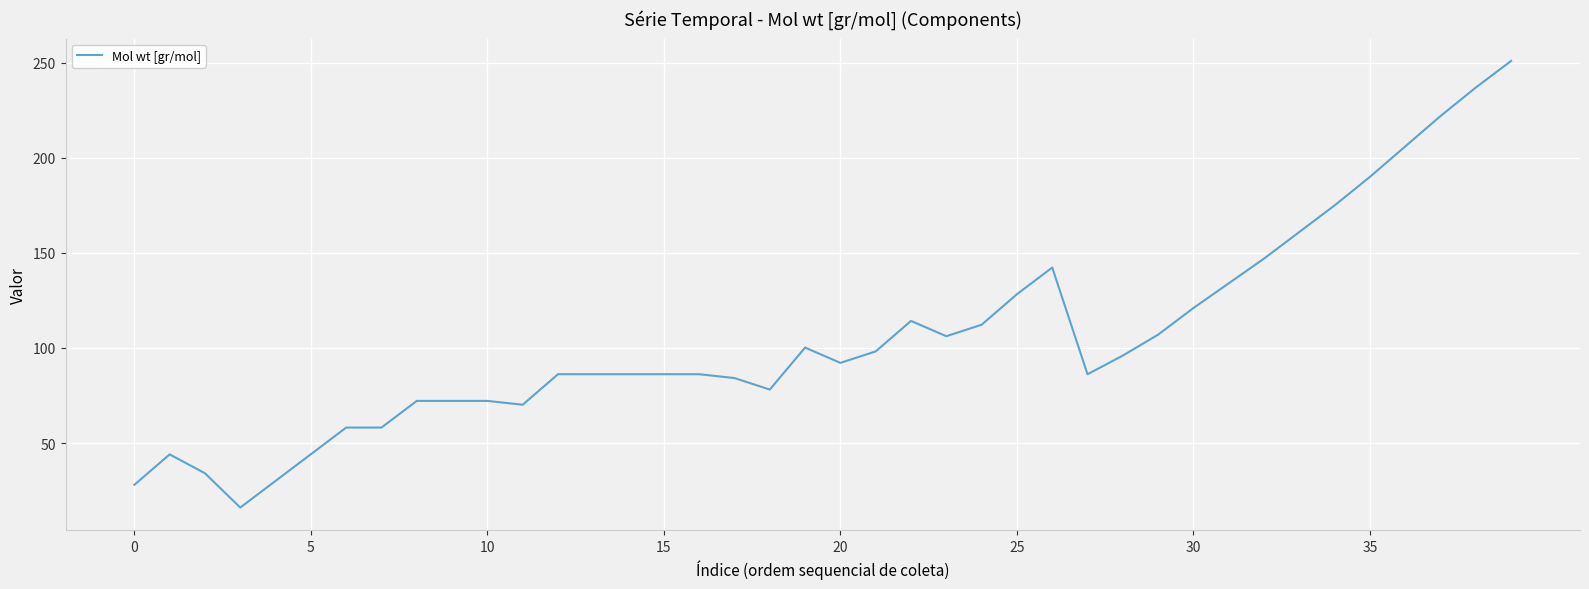

True or false: there are more than 0 points higher than both neighbors.

True